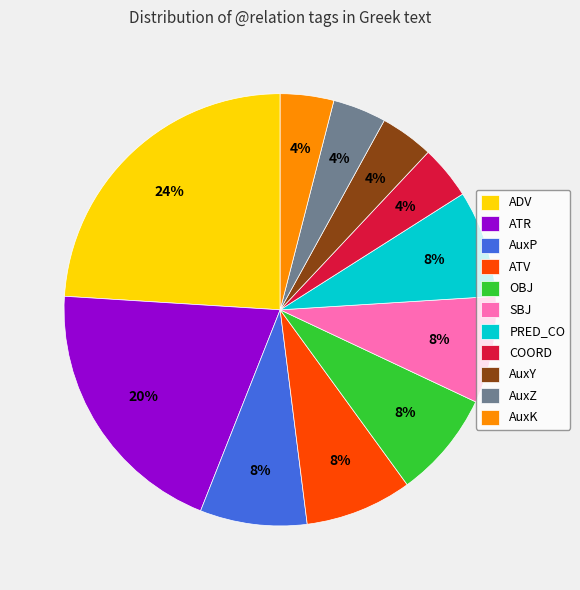

How many slices are in this pie chart?

11